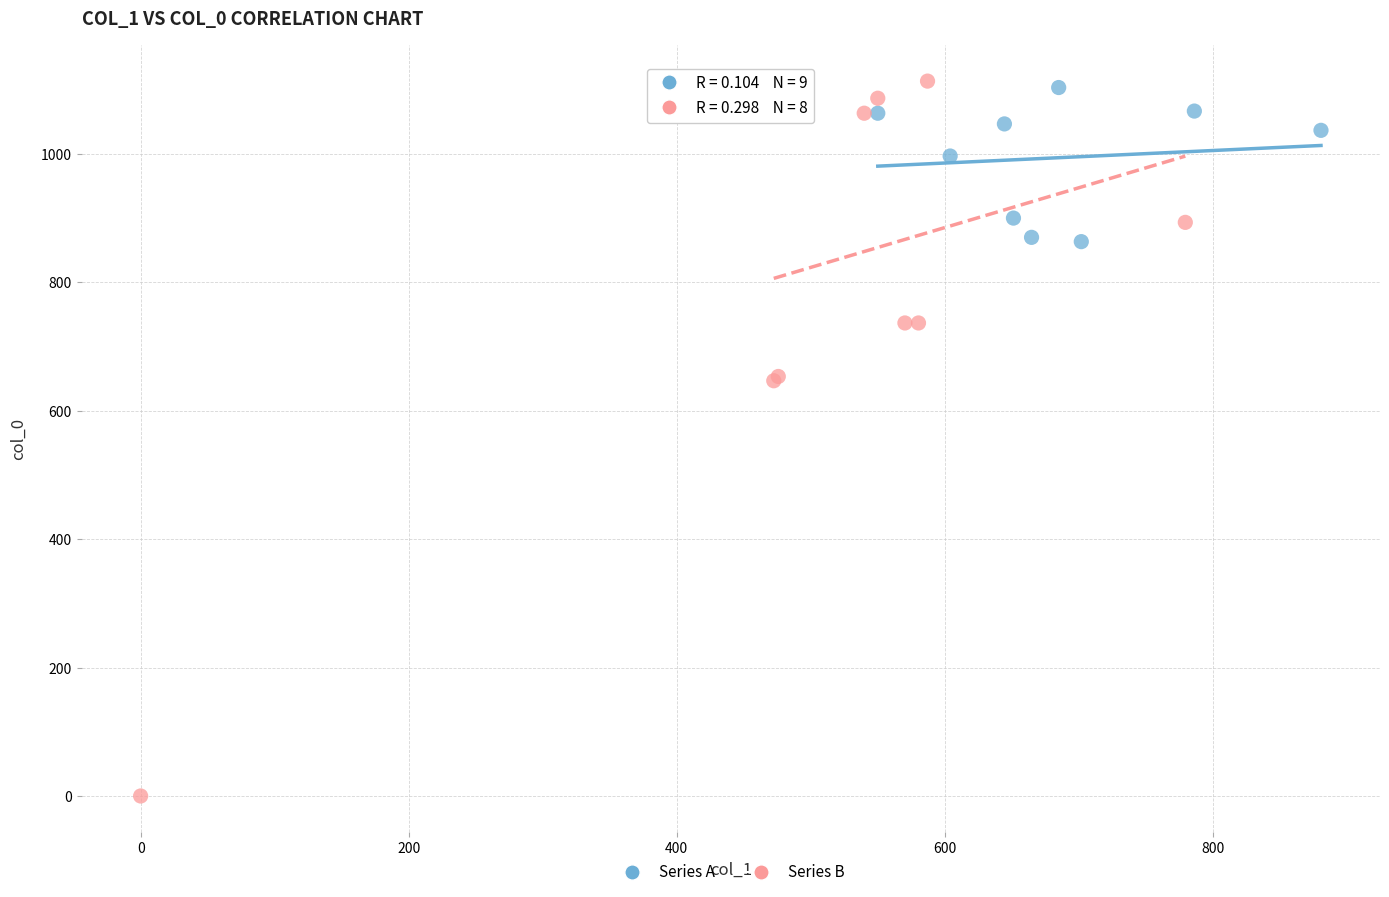

Which series reaches the minimum Y coordinate?

Series B